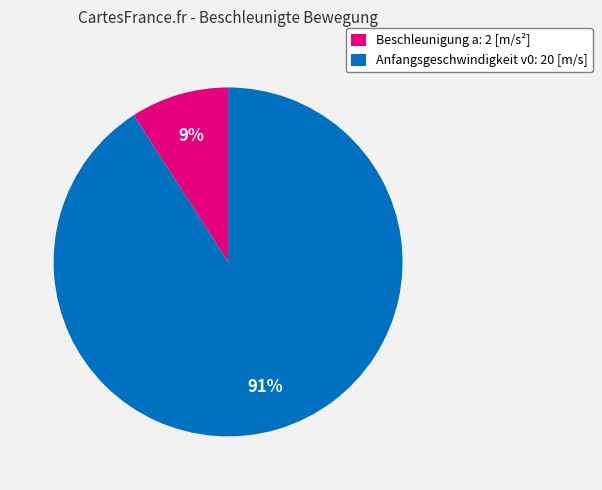

What is the largest slice in the pie chart?

Anfangsgeschwindigkeit v0: 20 [m/s]